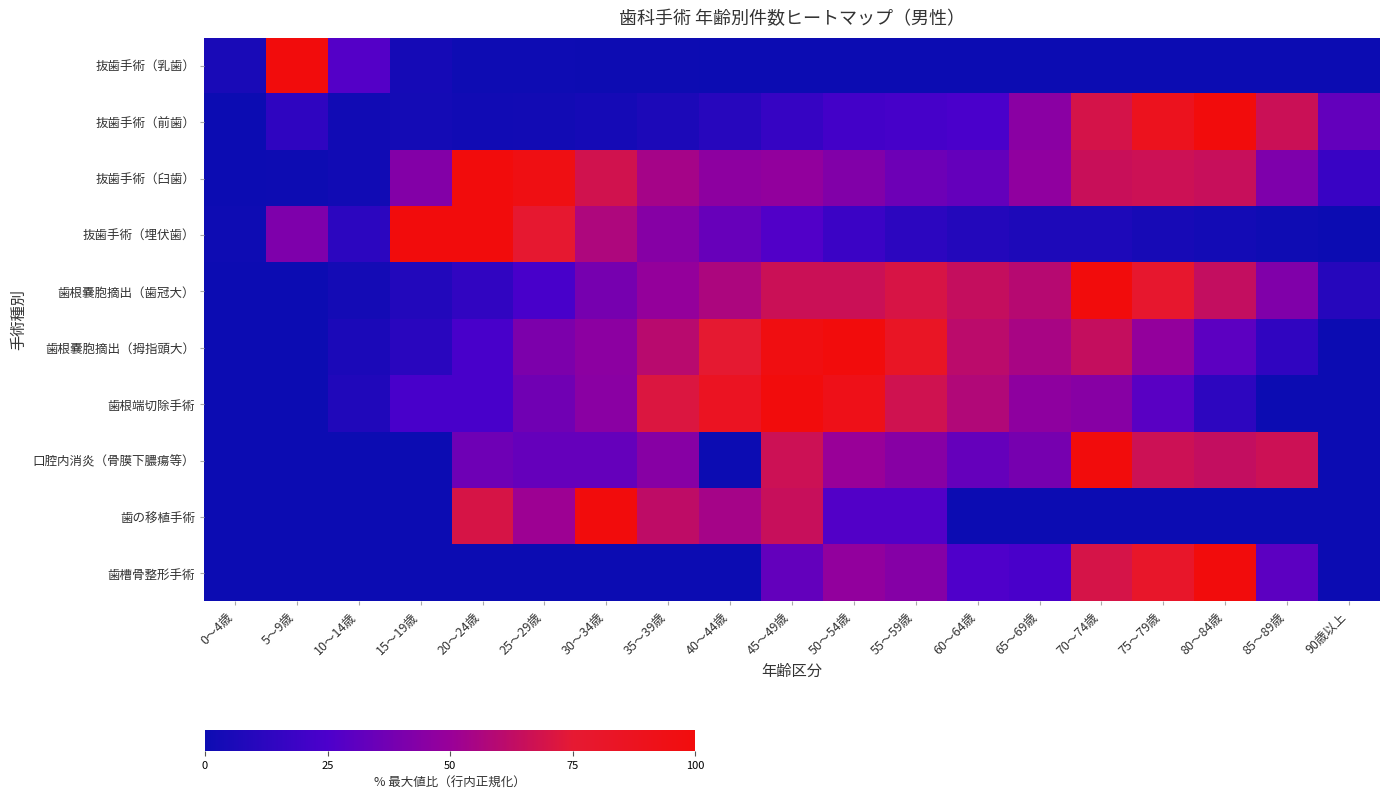

Rank the series at 50～54歳 from highest to lowest value.

歯根嚢胞摘出（拇指頭大）, 歯根端切除手術, 歯根嚢胞摘出（歯冠大）, 口腔内消炎（骨膜下膿瘍等）, 歯槽骨整形手術, 抜歯手術（臼歯）, 歯の移植手術, 抜歯手術（前歯）, 抜歯手術（埋伏歯）, 抜歯手術（乳歯）